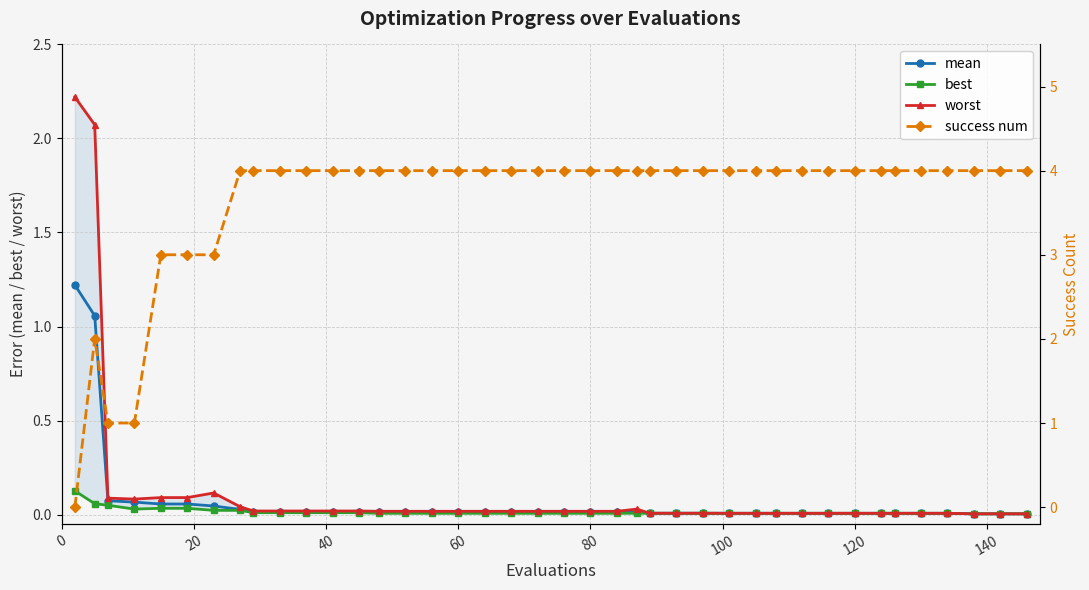

What is the highest value of the mean series?

1.2